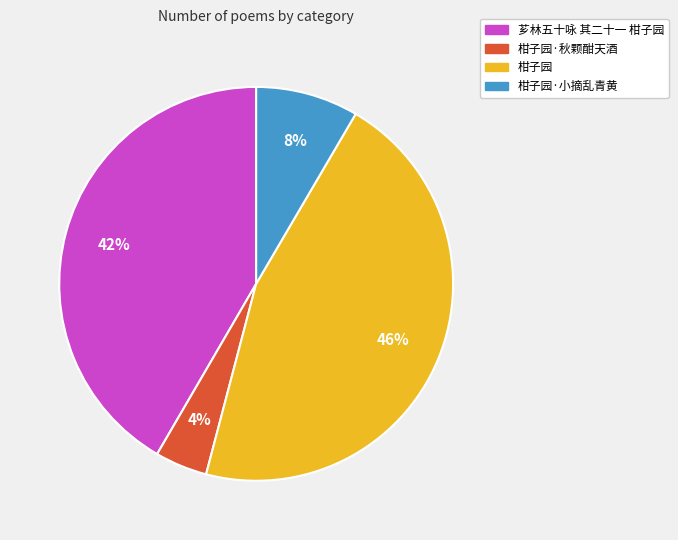

To the nearest percent, what portion does 柑子园 represent?

46%